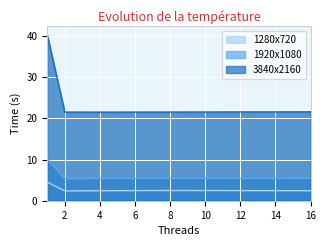

List the series in order of their overall mean, highest first.

3840x2160, 1920x1080, 1280x720